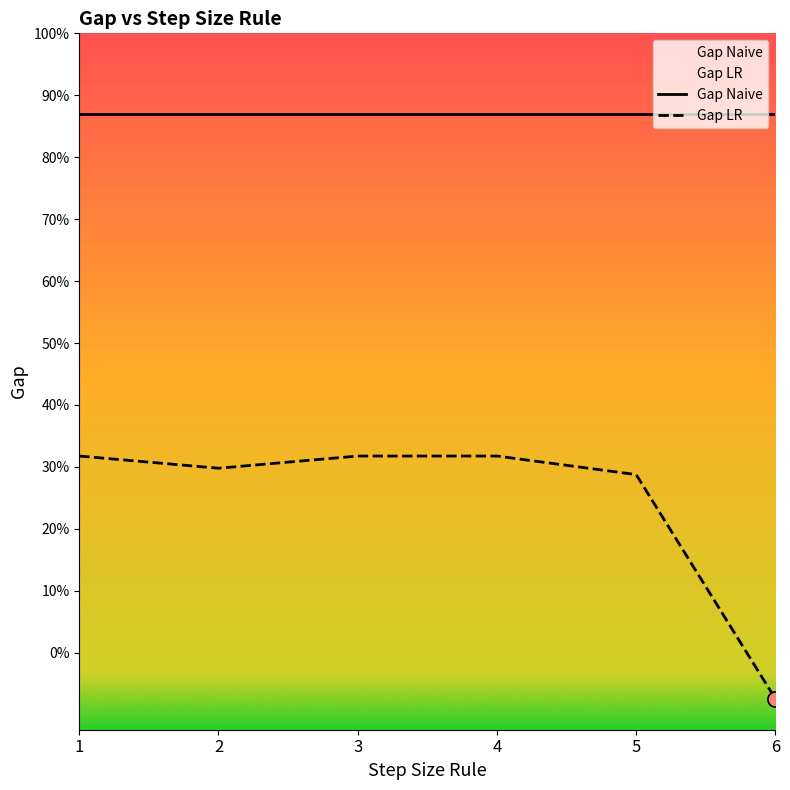

Which has a higher value, 6 or 5?

5